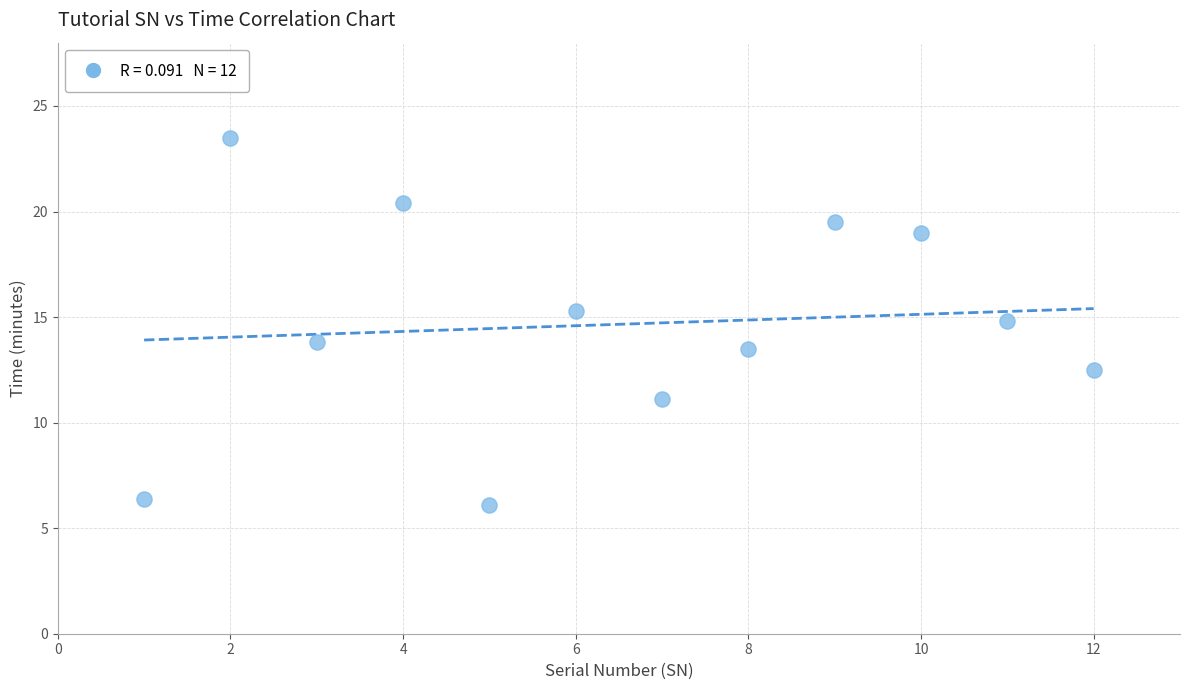

What is the average Y value?

14.7